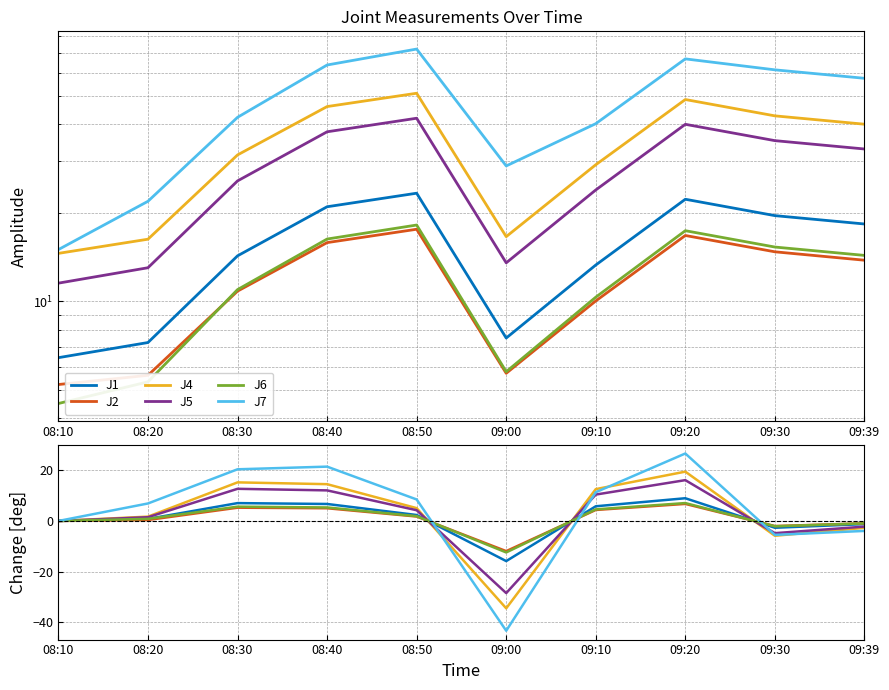

Which series has the largest total across all categories?

J7